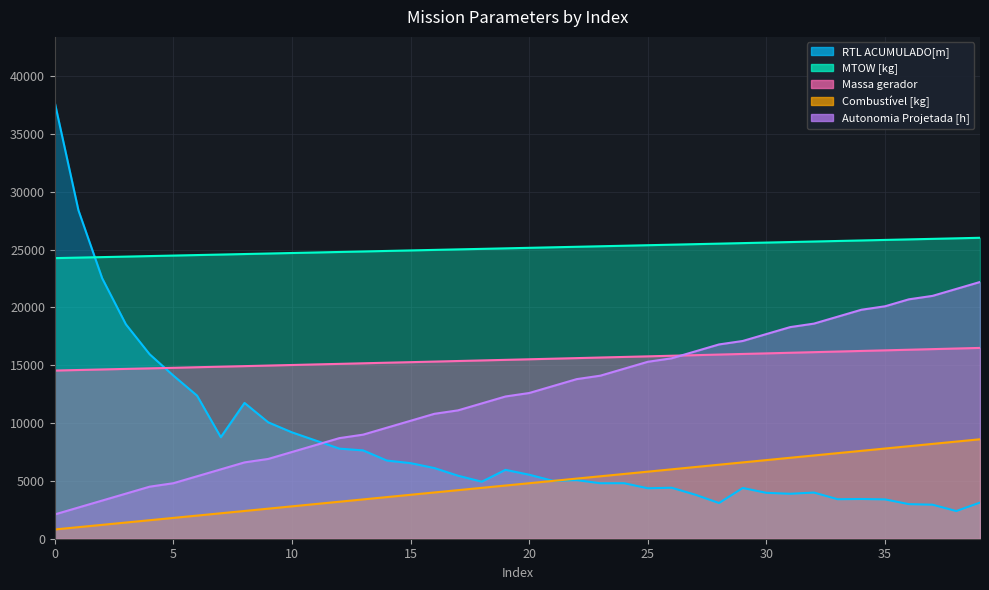

At 25, list the series in order from smallest to largest.

RTL ACUMULADO[m], Combustível [kg], Autonomia Projetada [h], Massa gerador, MTOW [kg]